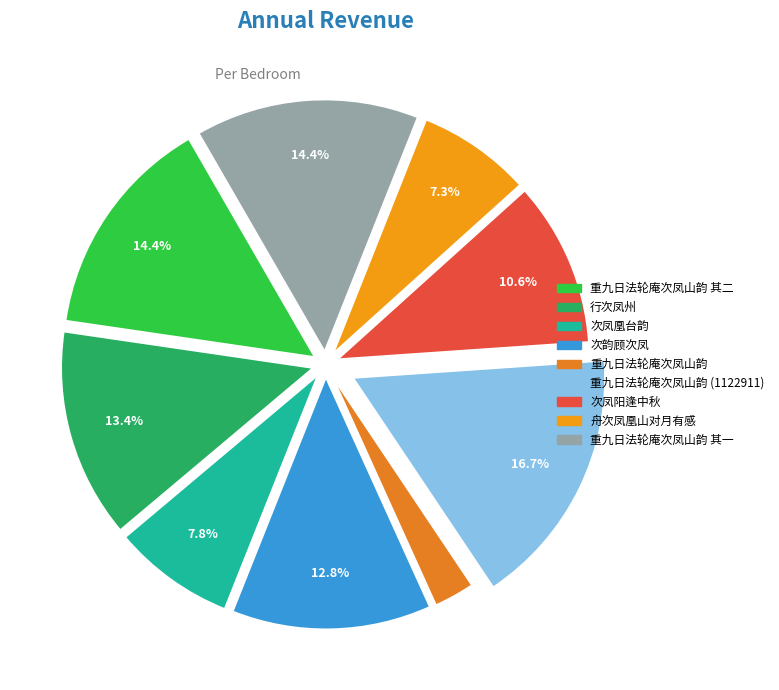

To the nearest percent, what is the average slice percentage?

11%